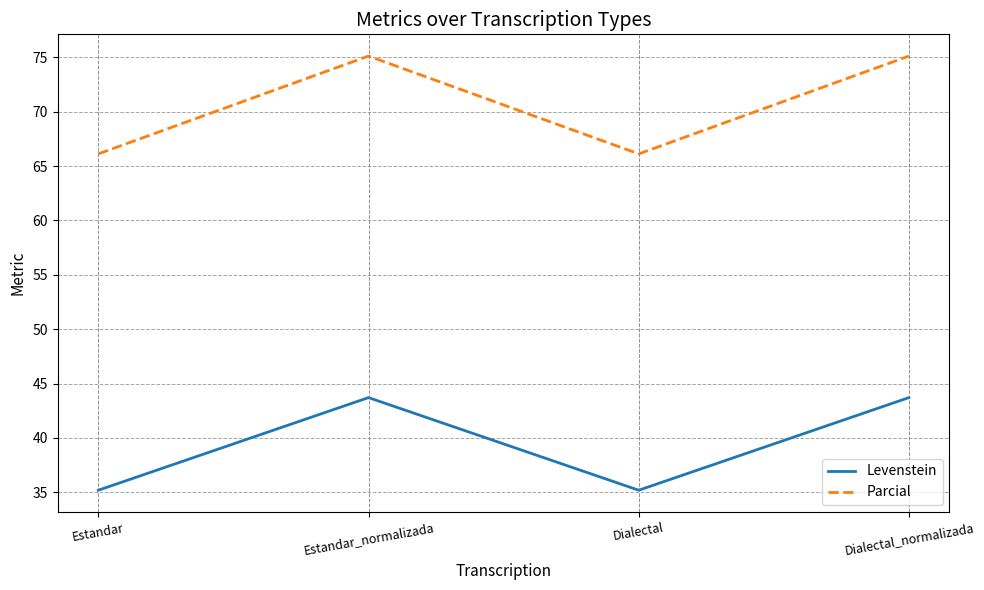

What is the maximum value for Levenstein?

43.7